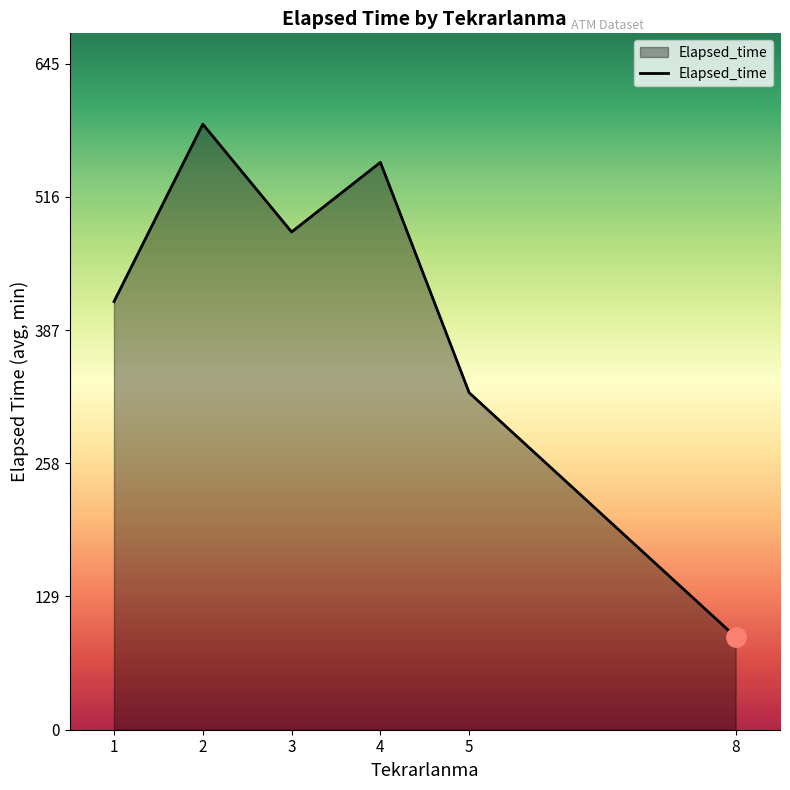

What is the smallest value displayed?

90.0